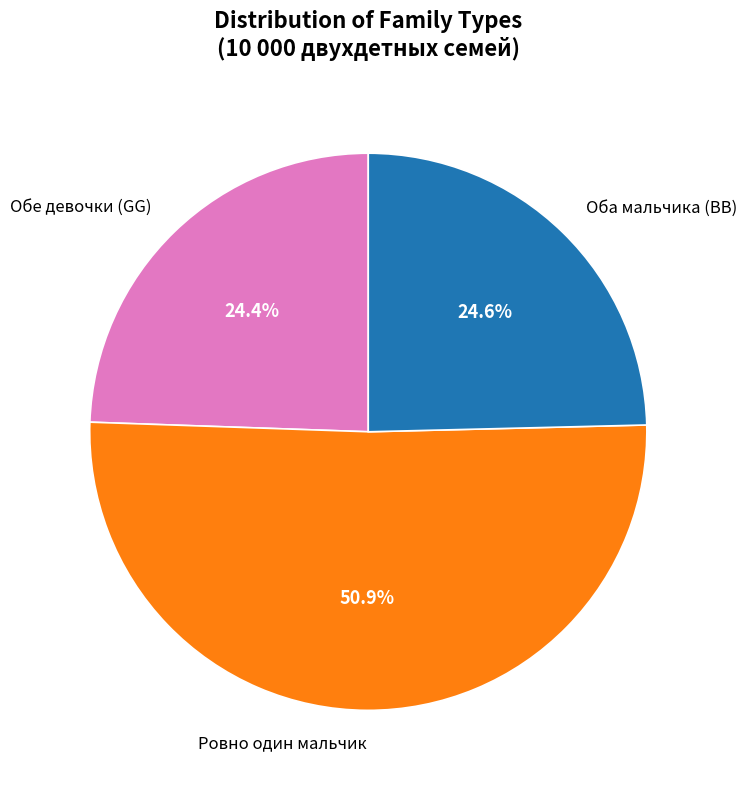

Does Обе девочки (GG) account for over 50% of the chart?

No